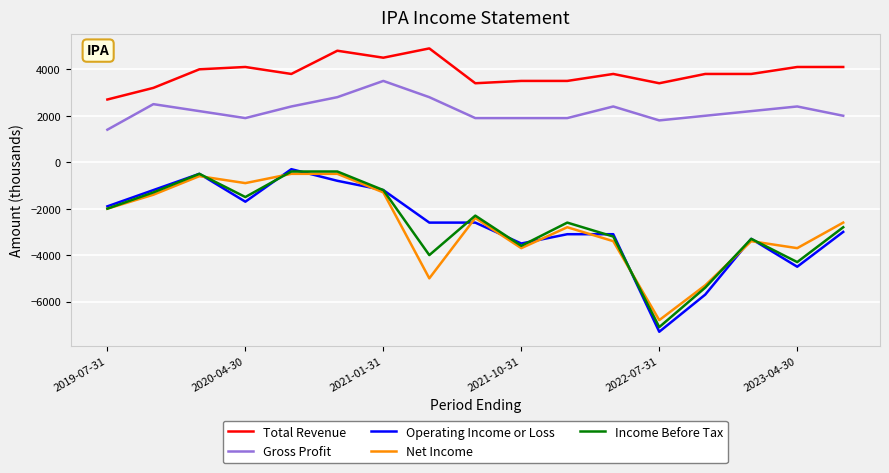

True or false: Total Revenue and Net Income intersect in this chart.

False